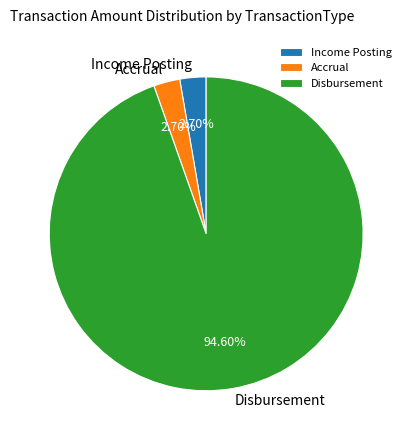

Approximately how many times larger is the value at Disbursement compared to Accrual?

35.0